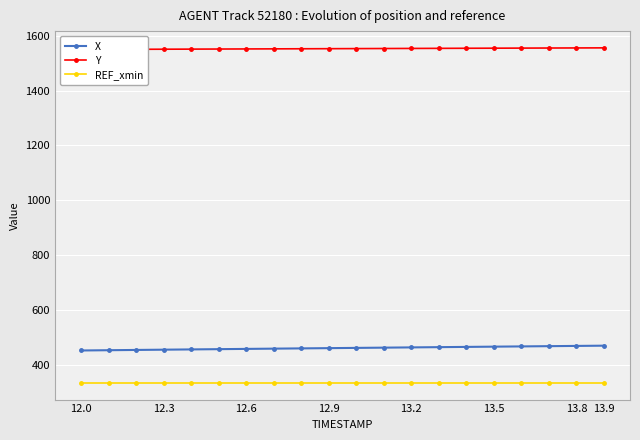

Which category has the lowest value in the REF_xmin series?

12.0